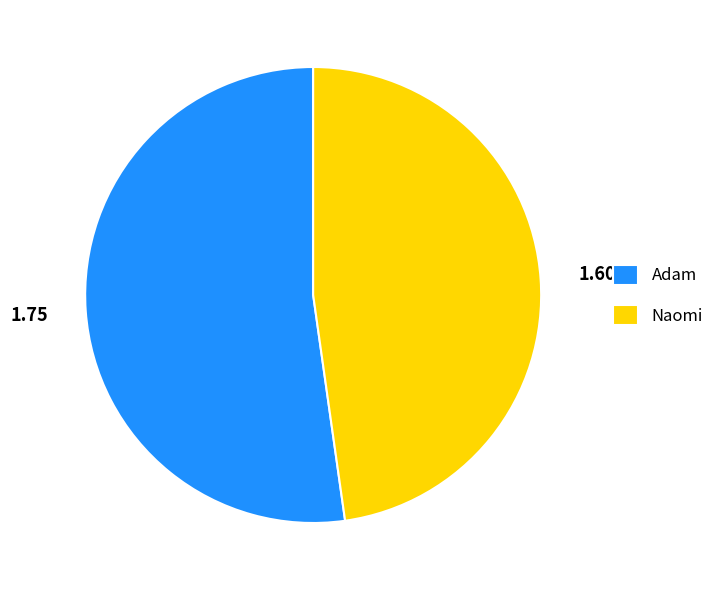

Count the number of slices in the pie.

2